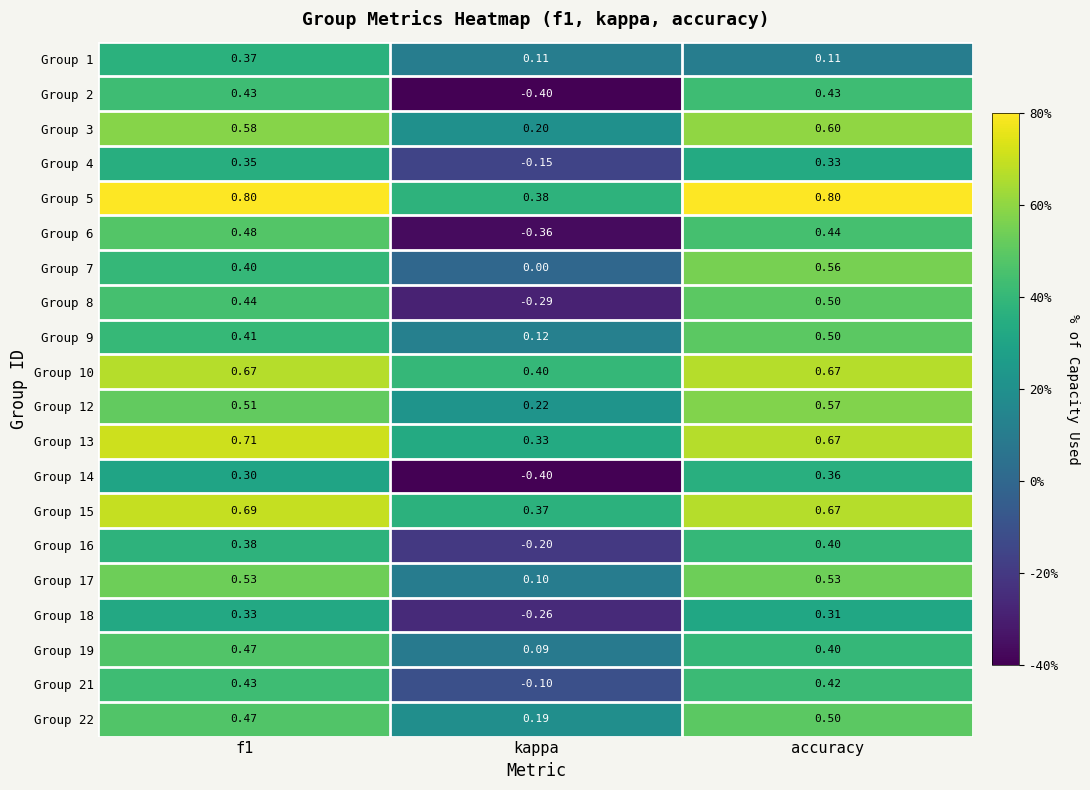

Between f1 and accuracy, which series saw the biggest shift?

Group 1